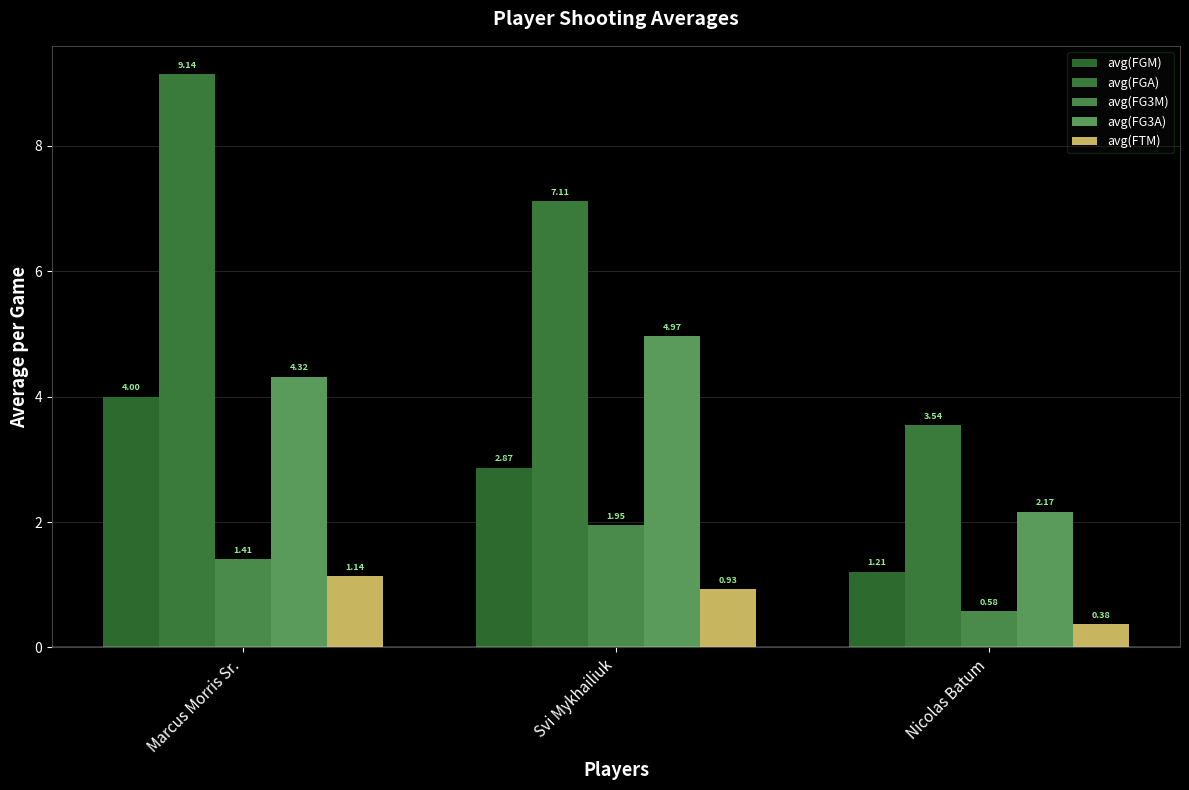

How many values in the avg(FGM) series exceed 2?

2